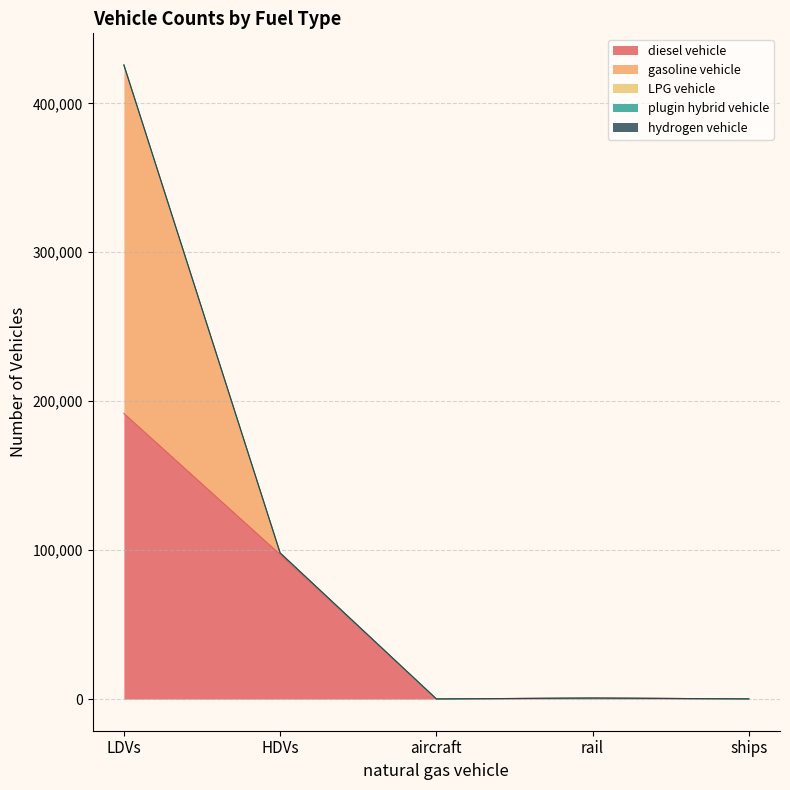

What is the value of the plugin hybrid vehicle point at the 2nd from the left?

4